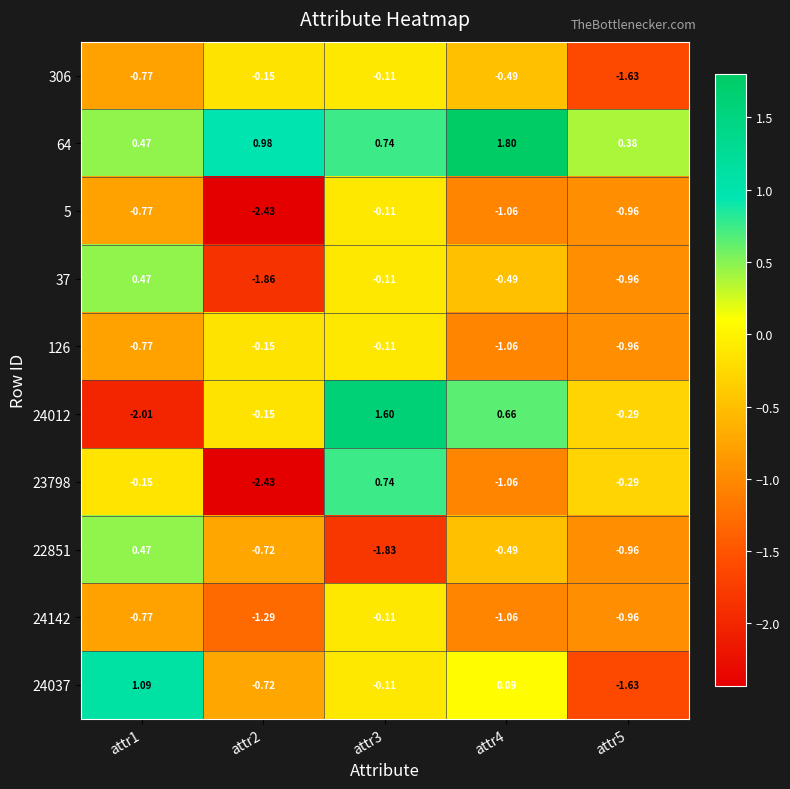

Is the value of 22851 at attr1 greater than the value of 23798 at attr2?

Yes